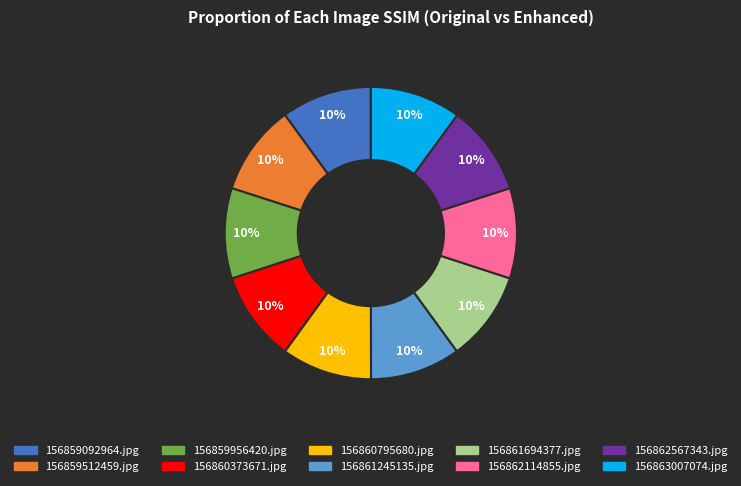

True or false: 156859956420.jpg accounts for 10% of the total.

True